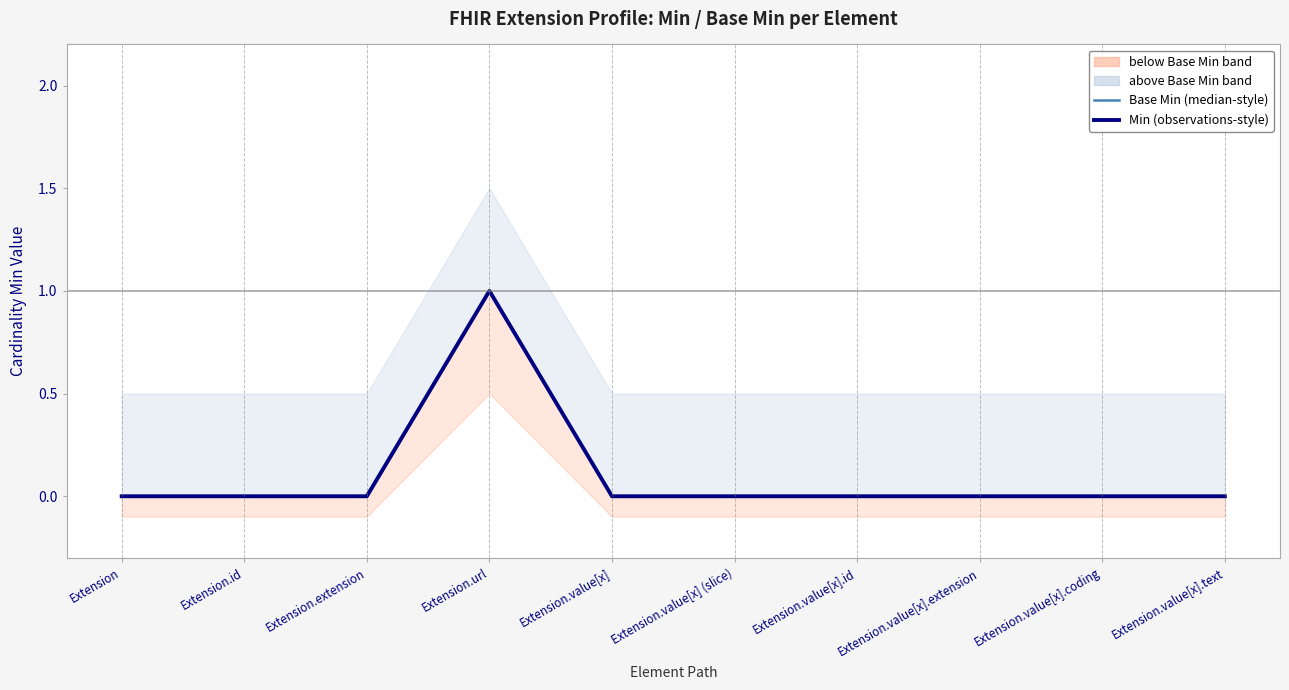

Does the chart have visible grid lines?

No